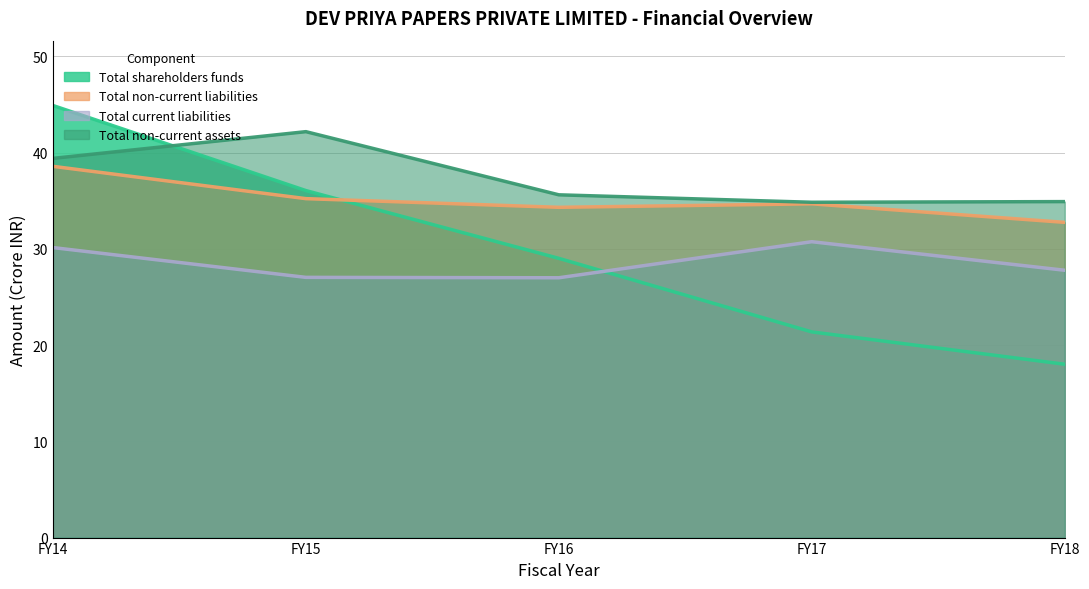

What is the sum of all Total shareholders funds values?

149.3